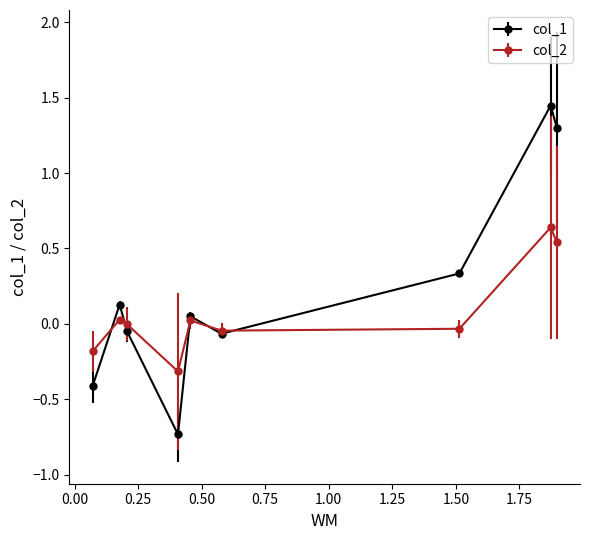

Which series has the widest spread of values?

col_1